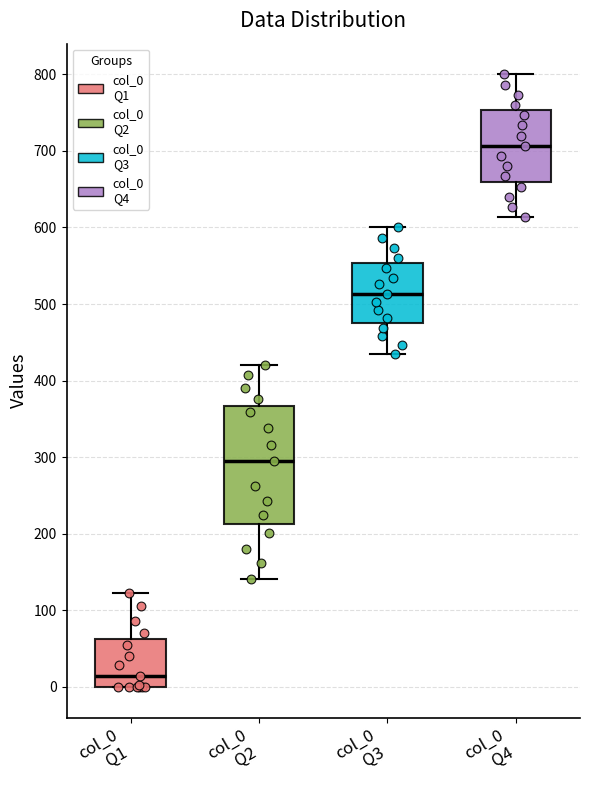

Which box has the lowest median line?

col_0 Q1